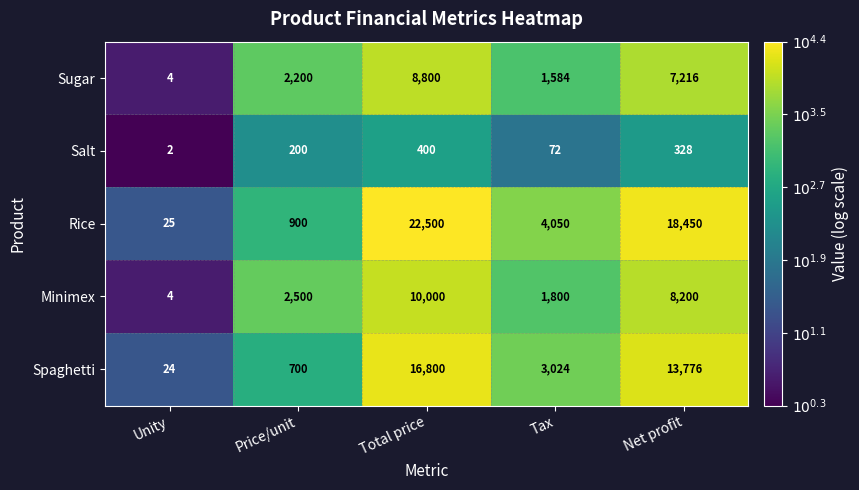

What is the difference between the maximum and minimum values in the Minimex series?

9996